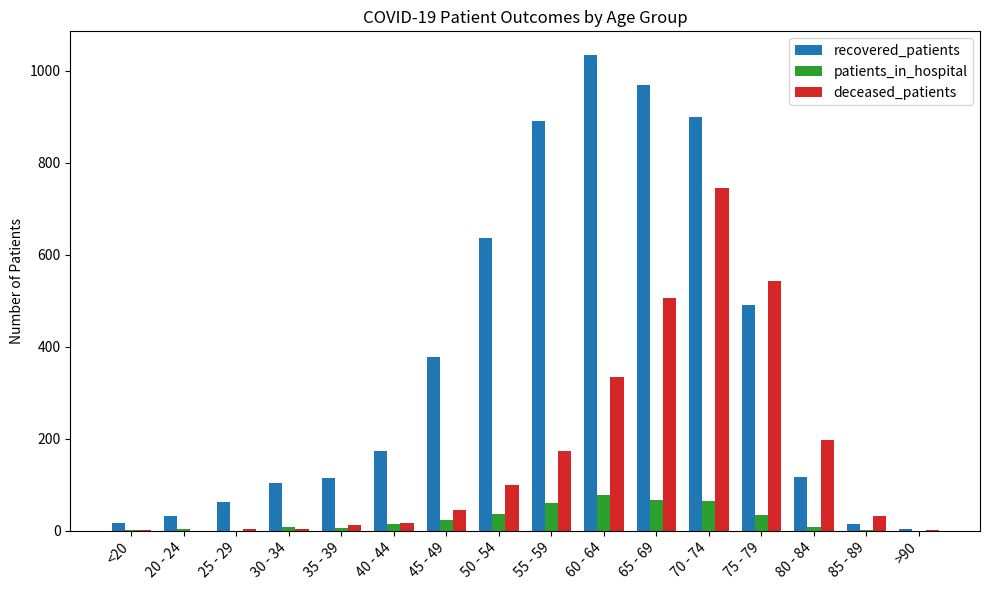

What is the spread (max minus min) of values at 85 - 89?

31